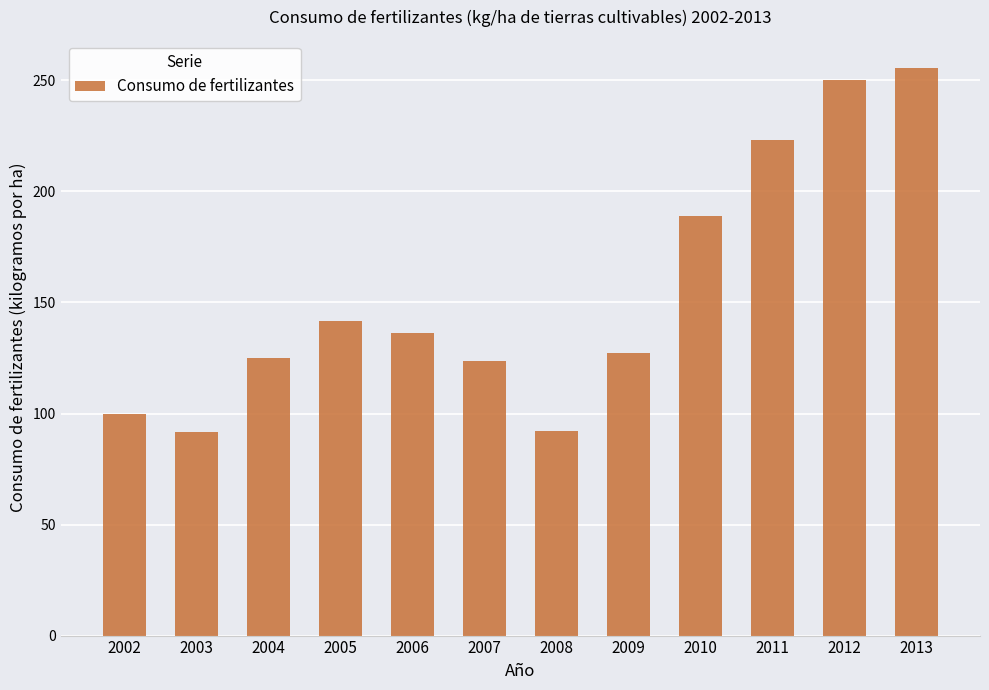

The chart shows a value of 56.3 at 2002. True or false?

False